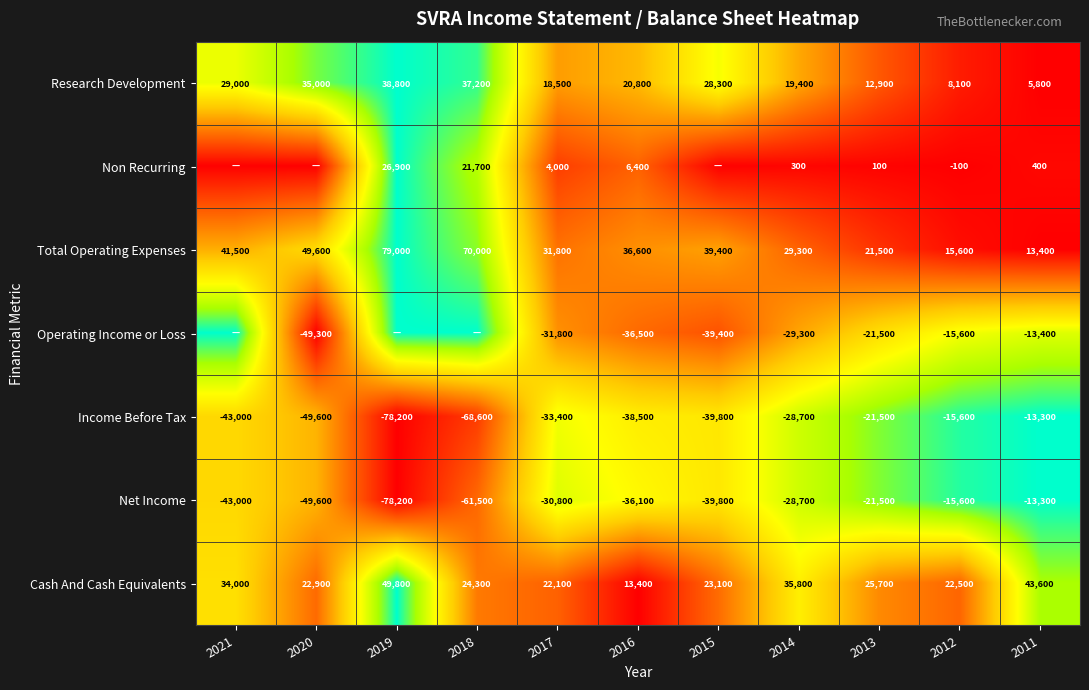

Is the value of Income Before Tax at 2018 greater than the value of Net Income at 2021?

No